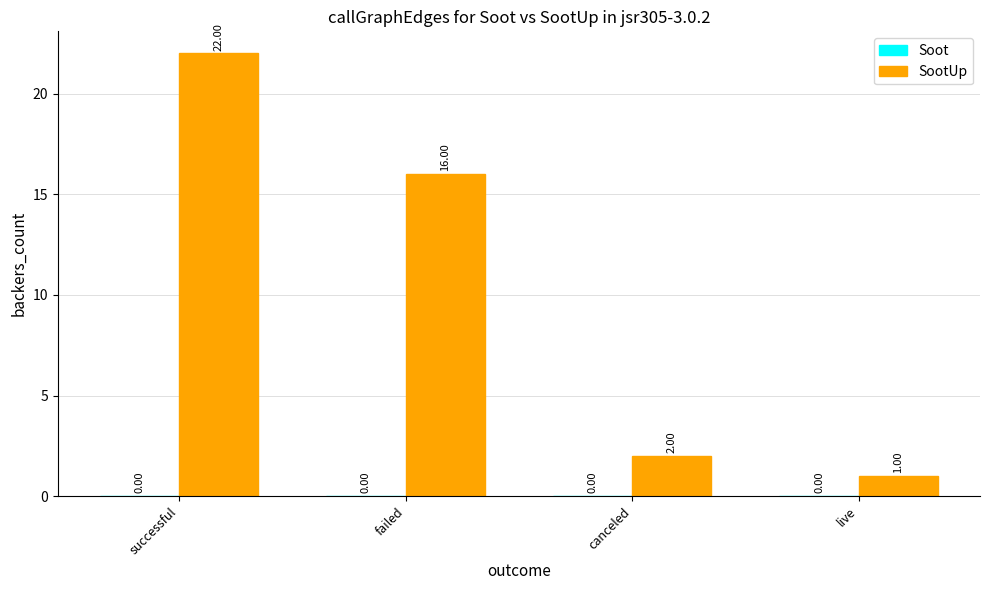

What is the sum of the values at live and successful?

23